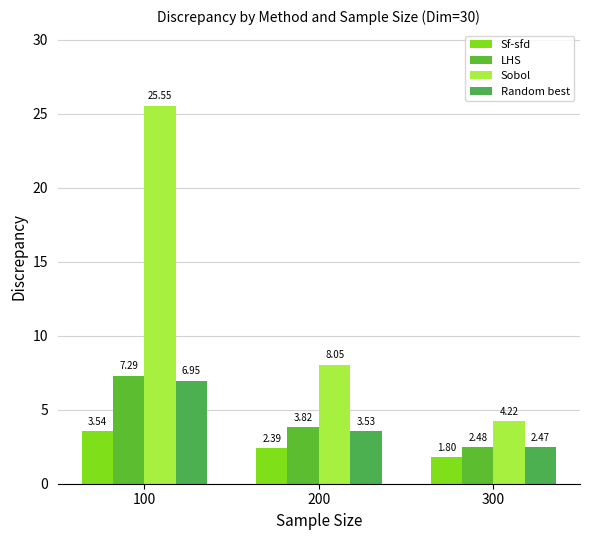

Reading left to right, transcribe all the data shown in this chart.

Sf-sfd: 3.5	2.4	1.8
LHS: 7.3	3.8	2.5
Sobol: 25.5	8.1	4.2
Random best: 6.9	3.5	2.5